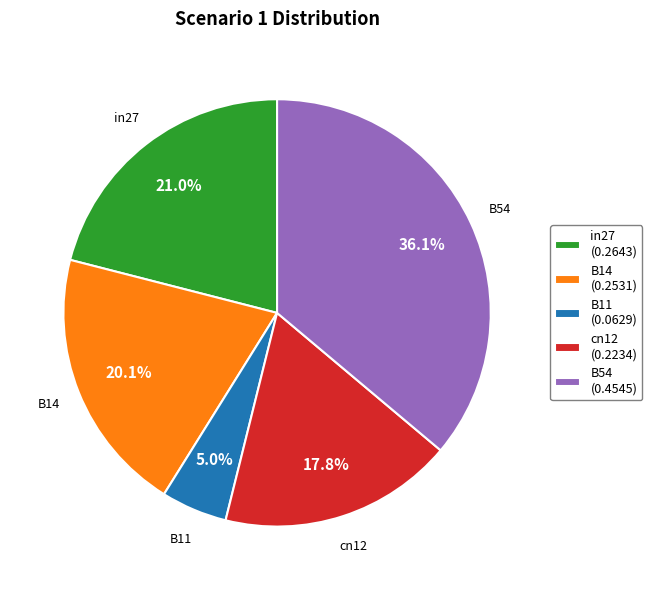

Rank the categories by value from highest to lowest.

B54, in27, B14, cn12, B11